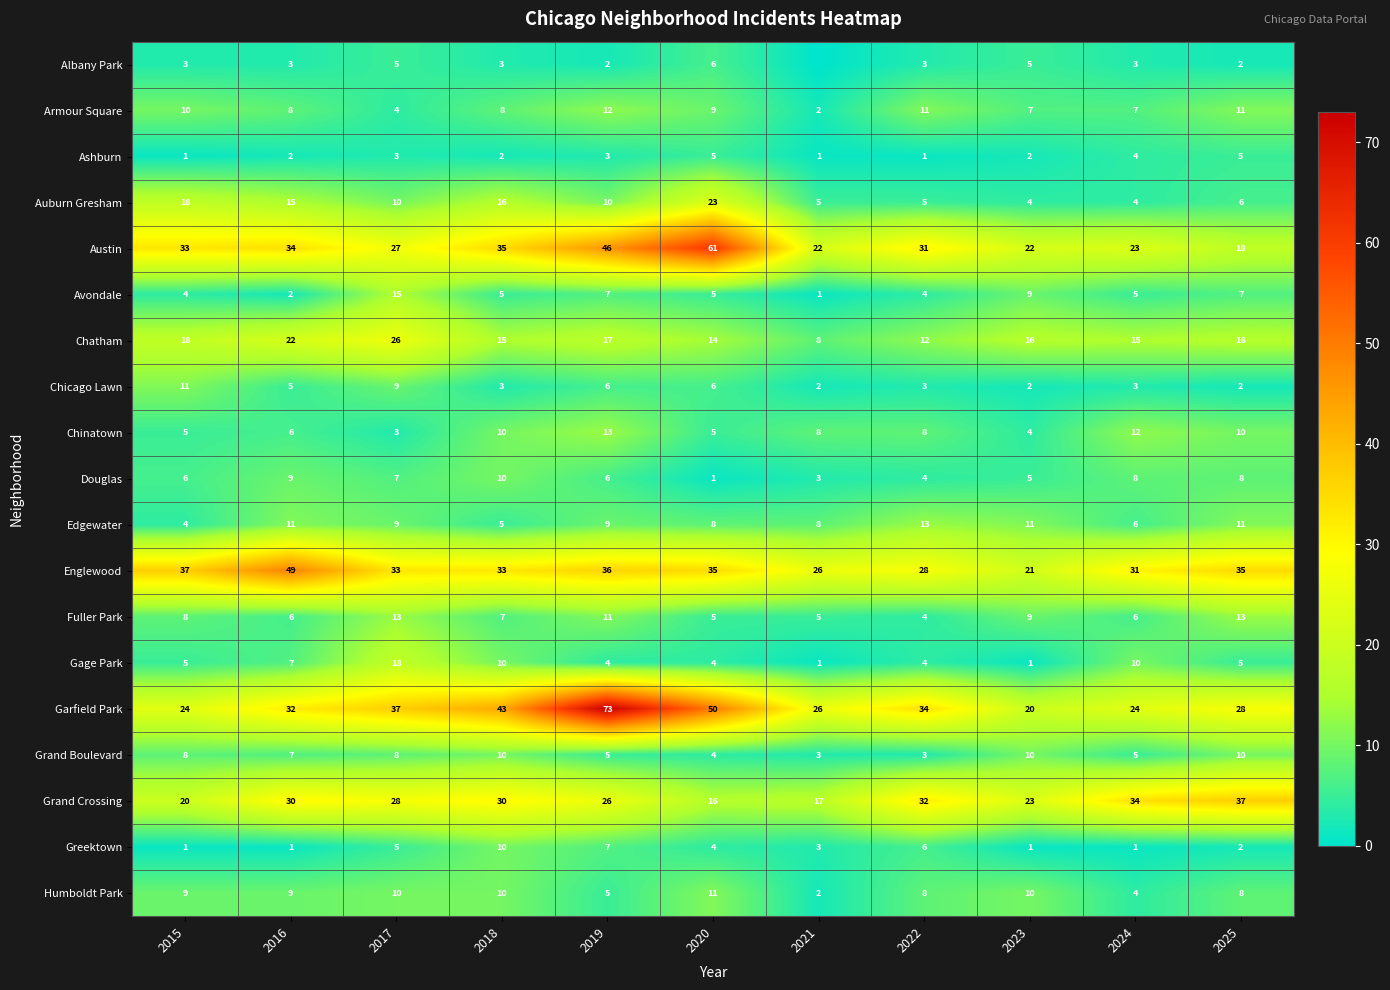

What is the approximate value of Austin at 2018, to the nearest 5?

35